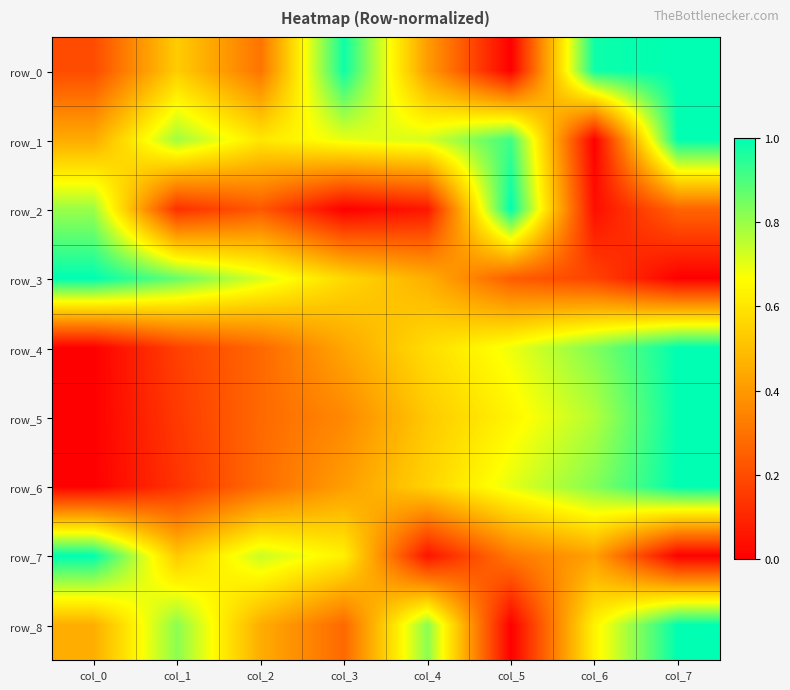

At how many categories does at least one series exceed 0?

8